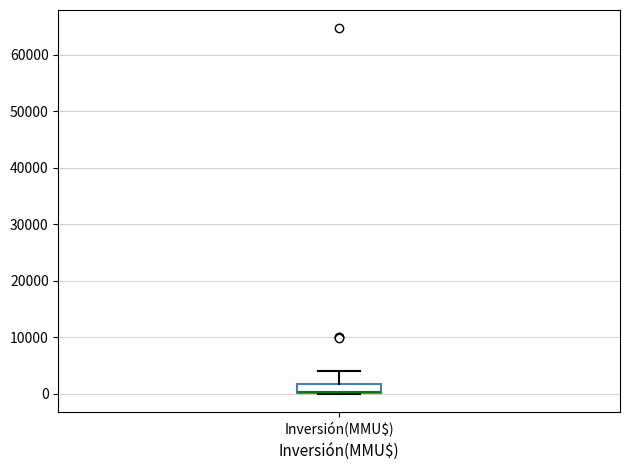

Read this box plot against the y-axis: the position of the median line, the range covered by the box, and the ends of both whiskers. The values are not printed on the chart, so give them approximately, as read against the axis.

median 0 (drawn on the box's lower edge), box 0 to 2000, whiskers 0 to 4000